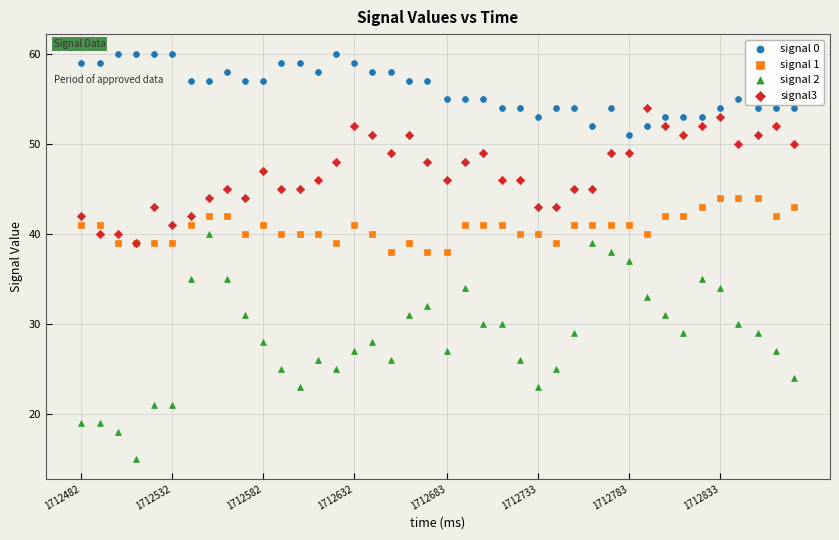

What are all the series names shown in the legend?

signal 0, signal 1, signal 2, signal3